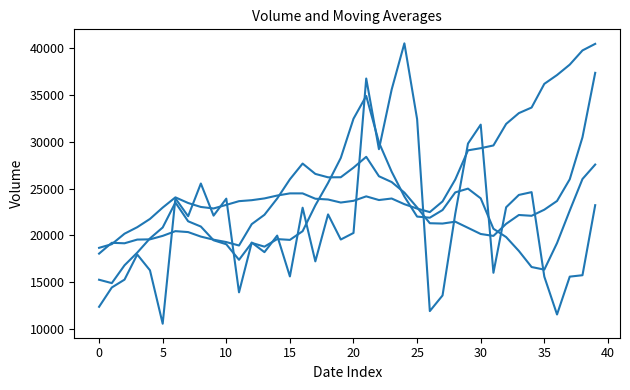

Does the chart have visible grid lines?

No